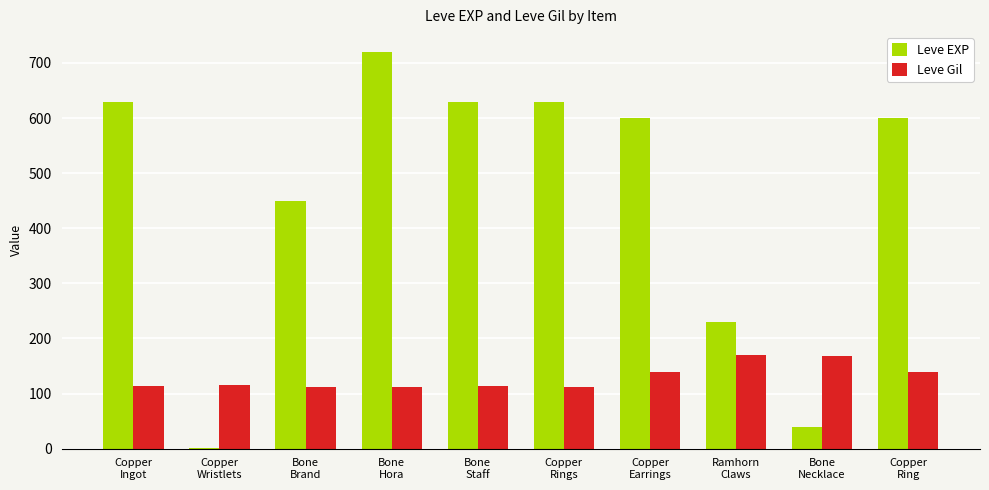

What is the sum of all Leve Gil values?

1295